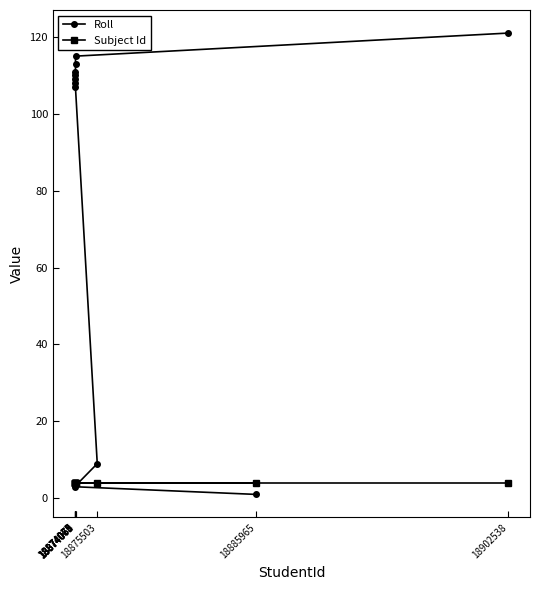

Reading left to right, extract all data points from this chart.

Roll: 18874013=3	18874067=107	18874068=108	18874069=109	18874070=110	18874071=111	18874073=113	18874075=115	18875503=9	18885965=1	18902538=121
Subject Id: 18874013=4	18874067=4	18874068=4	18874069=4	18874070=4	18874071=4	18874073=4	18874075=4	18875503=4	18885965=4	18902538=4